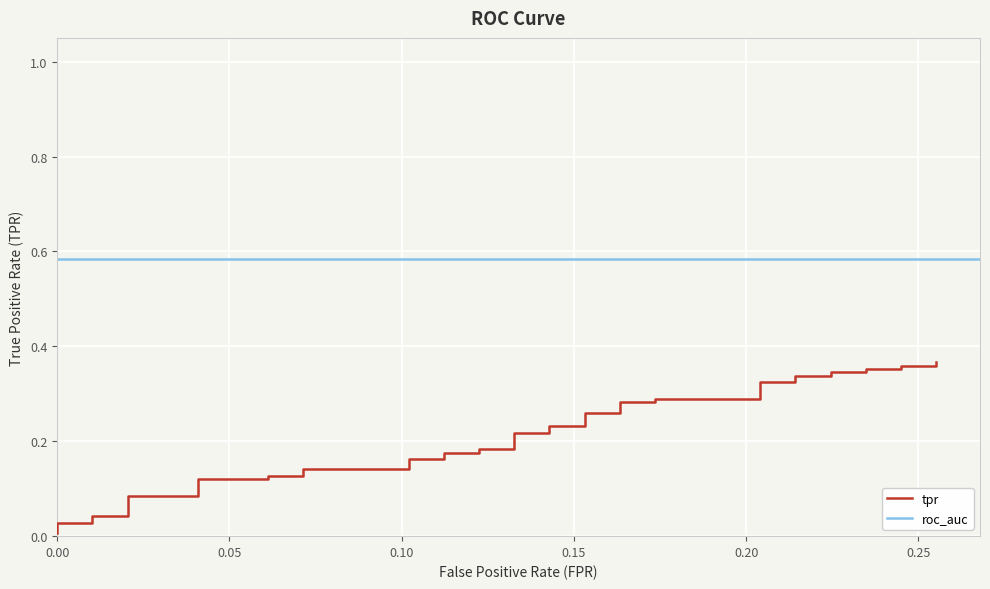

What is the change in value from 0.1122448979591837 to 0.2551020408163265?

+0.2